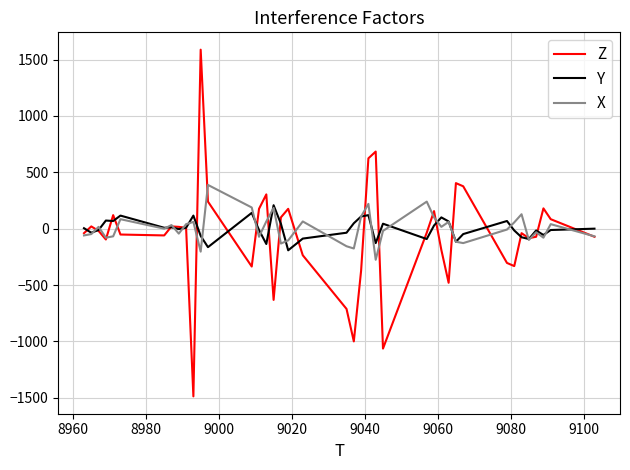

Rank the series by their maximum value, from lowest to highest.

Y, X, Z